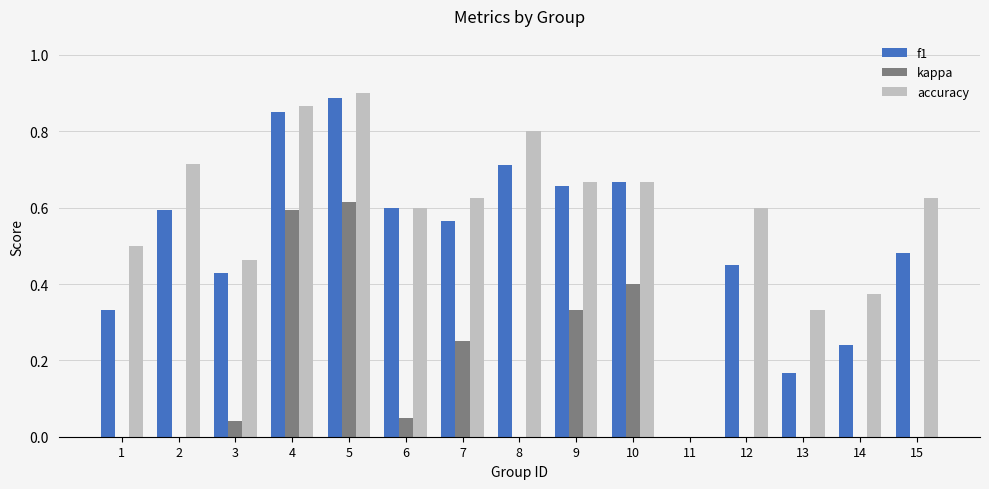

At which category is the sum across all series the highest?

5